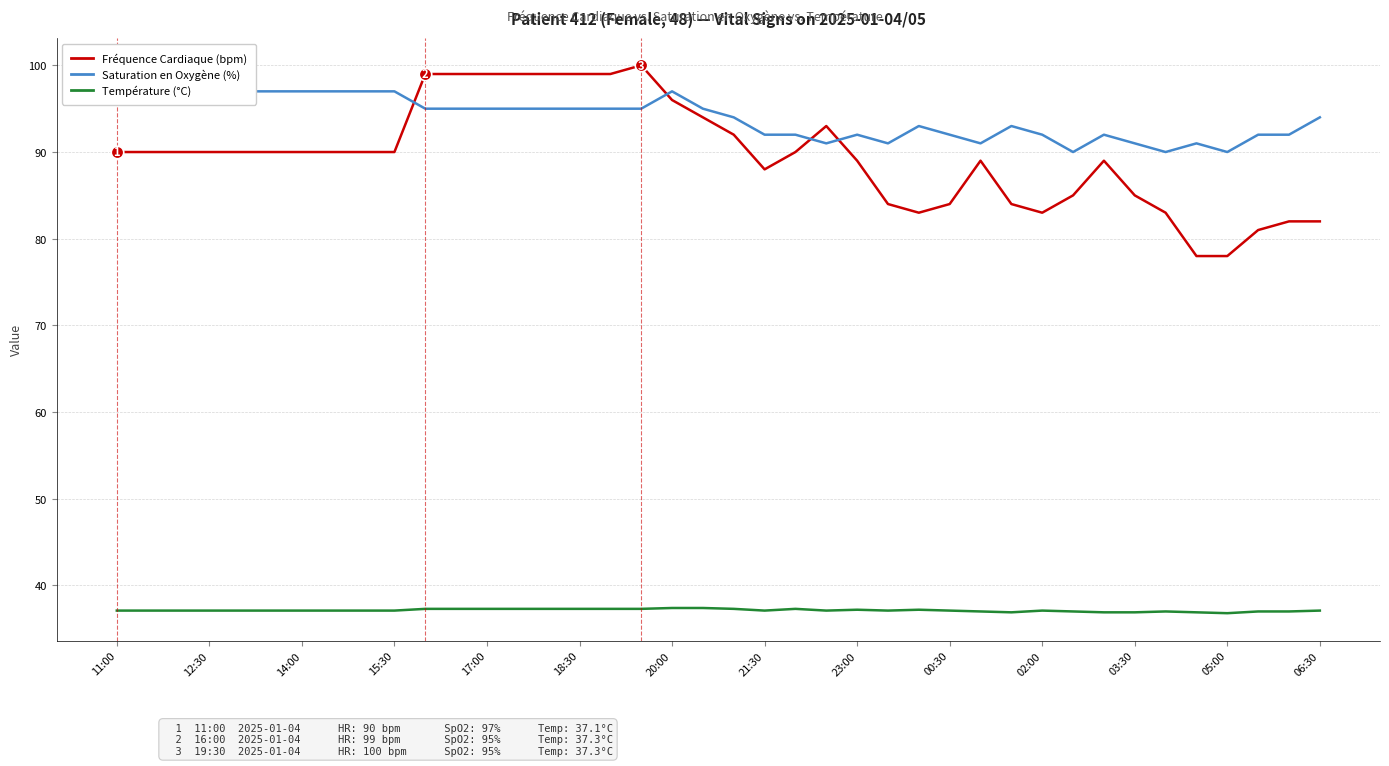

Which series has the largest total across all categories?

Saturation en Oxygène (%)